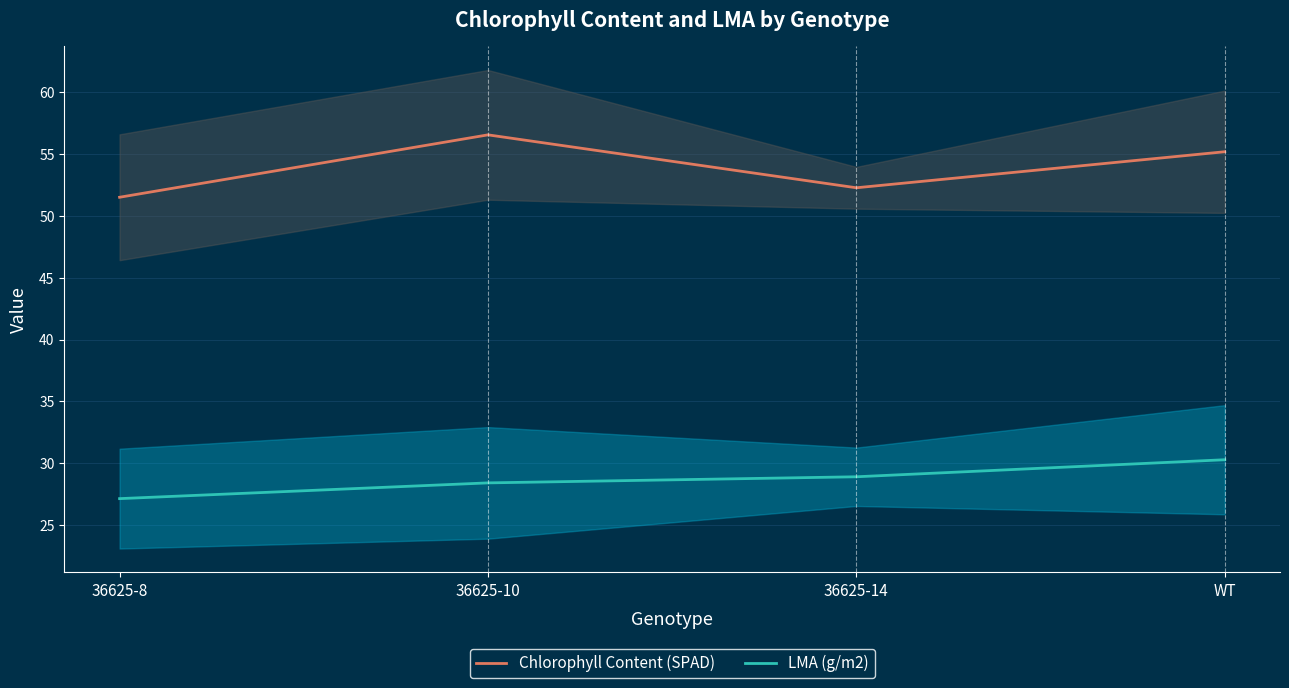

The LMA (g/m2) series shows 28.9 at 36625-14. True or false?

True